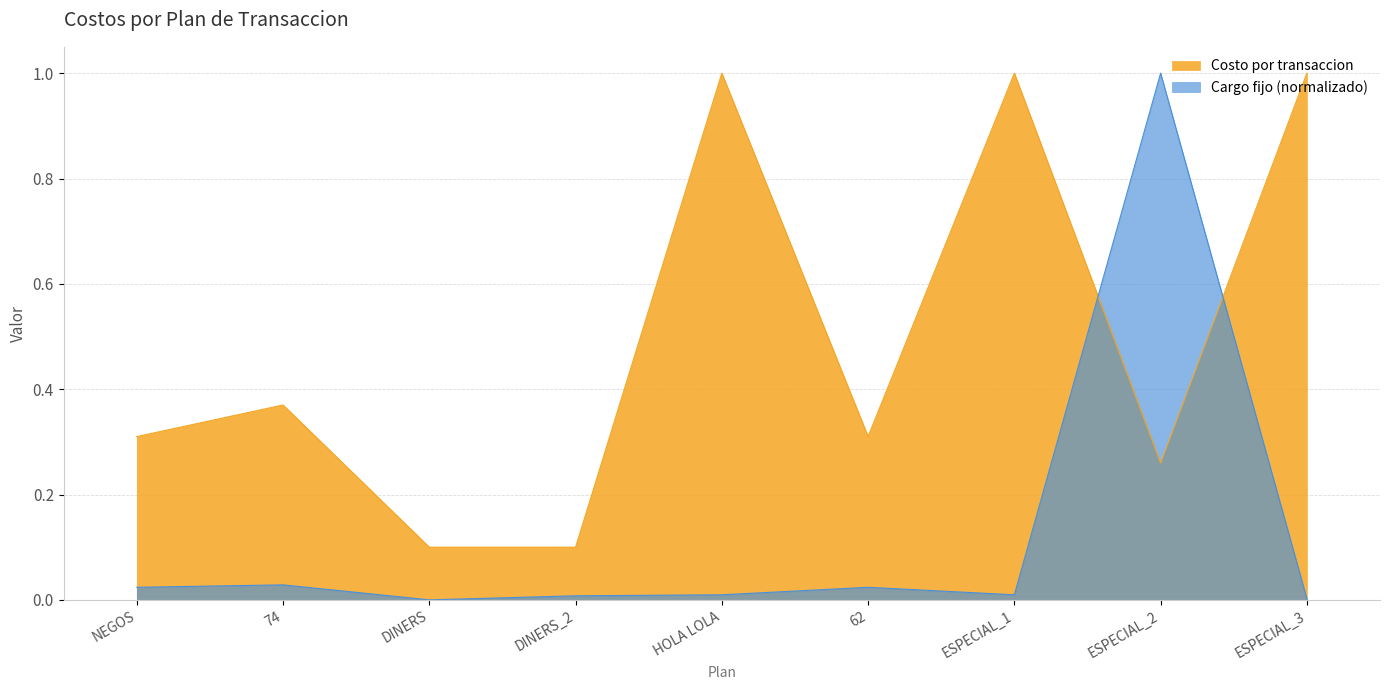

Count the number of data series in this chart.

2